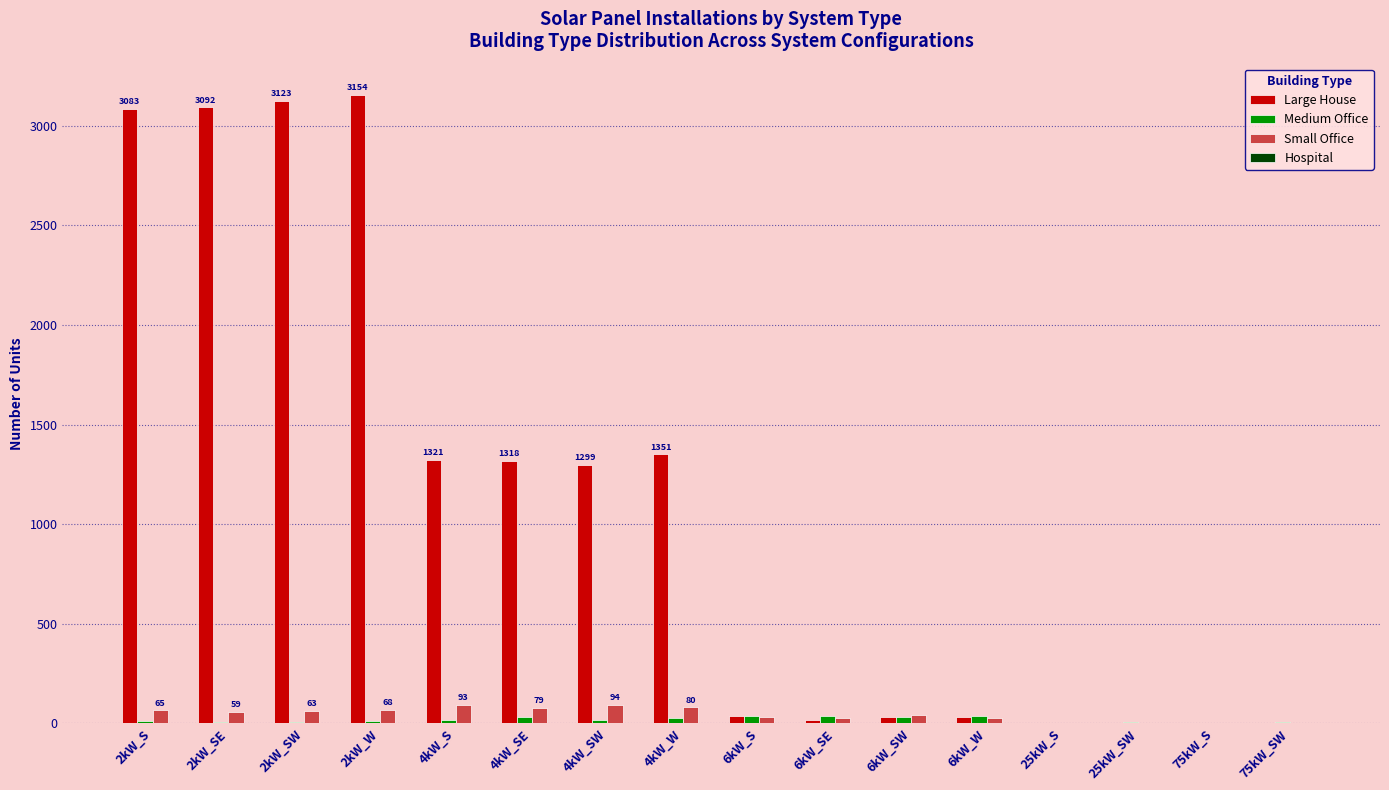

What is the greatest value displayed?

3154